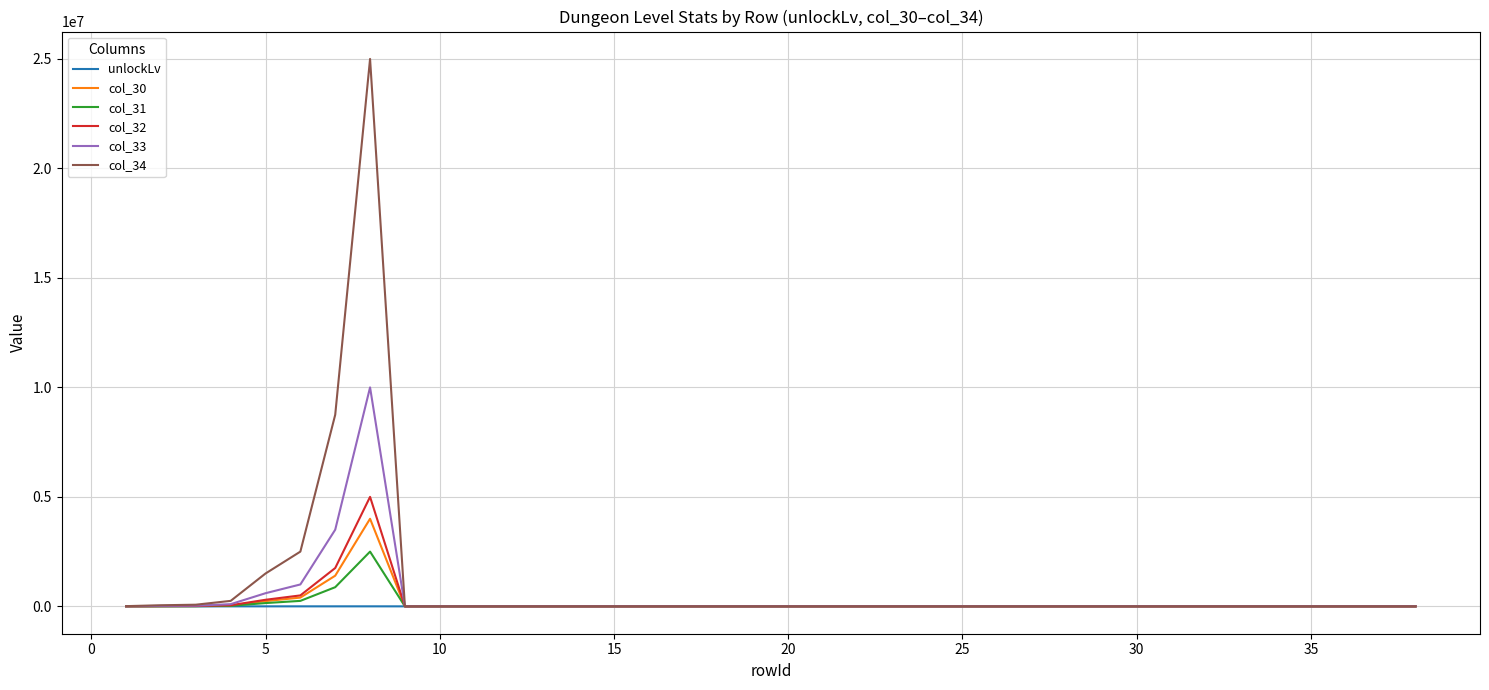

What is the maximum value for col_34?

25000000.0